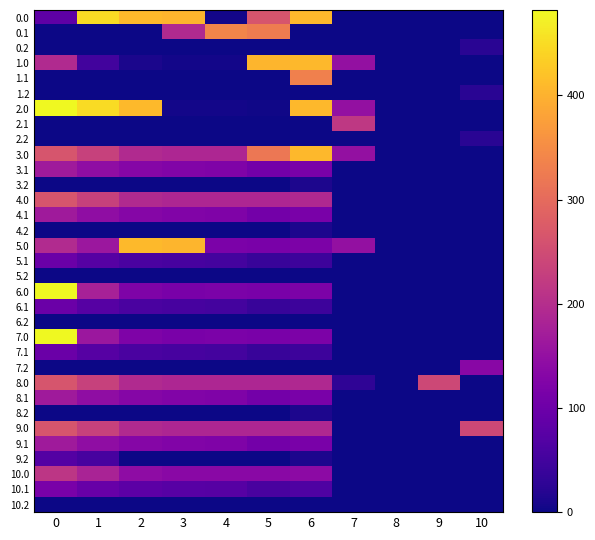

Rank the series at 4 from lowest to highest value.

0.2, 1.1, 1.2, 2.1, 2.2, 3.2, 4.2, 5.2, 6.2, 7.2, 8.2, 9.2, 10.2, 0.0, 1.0, 2.0, 5.1, 6.1, 7.1, 10.1, 5.0, 6.0, 7.0, 3.1, 4.1, 8.1, 9.1, 10.0, 3.0, 4.0, 8.0, 9.0, 0.1